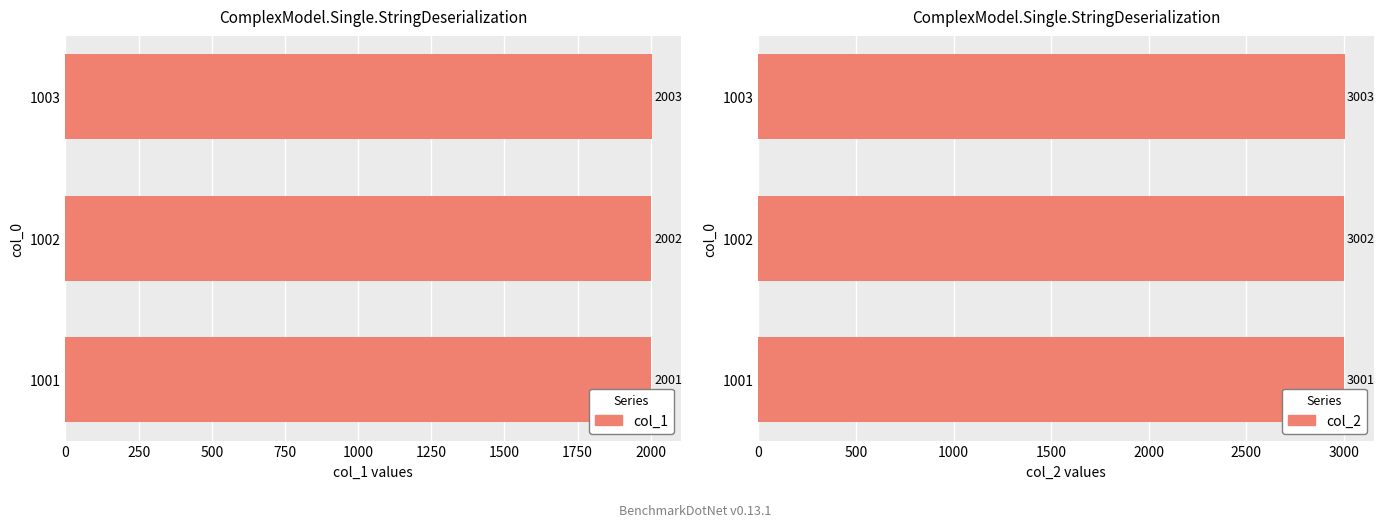

Is it true that col_1 equals 2001 at 1001?

True